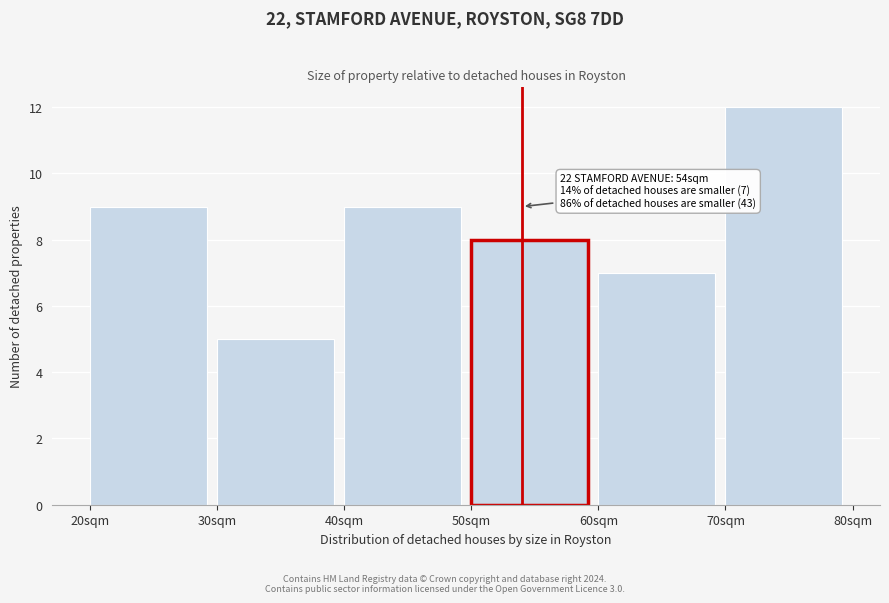

Over which range of the x-axis is the bar tallest?

70 to 80